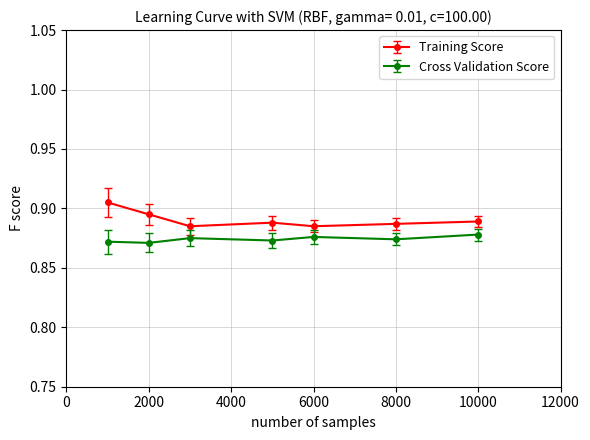

Rank the series by their maximum value, from highest to lowest.

Training Score, Cross Validation Score